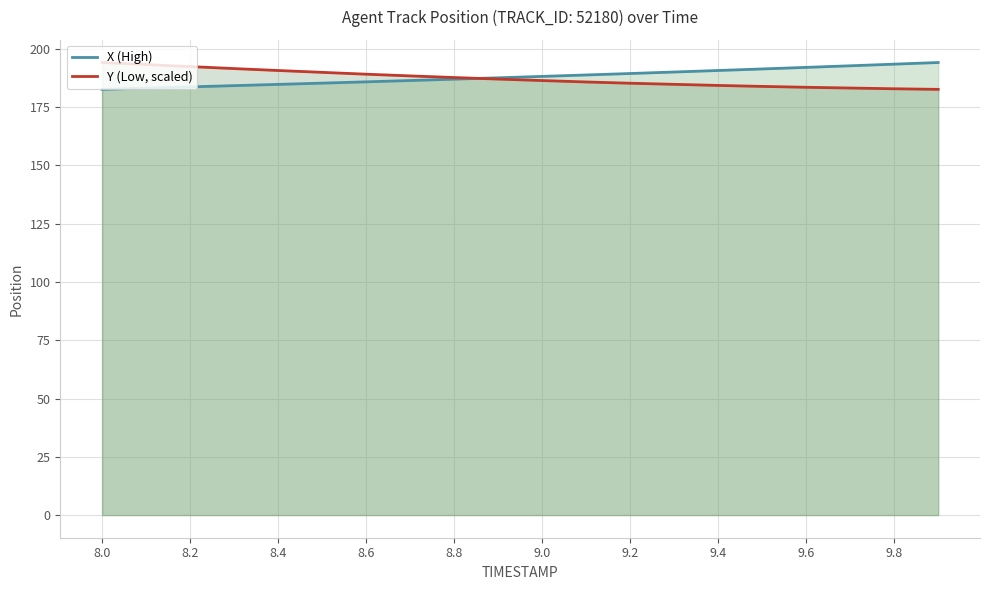

The Y (Low, scaled) series shows 182.9 at 9.8. True or false?

True